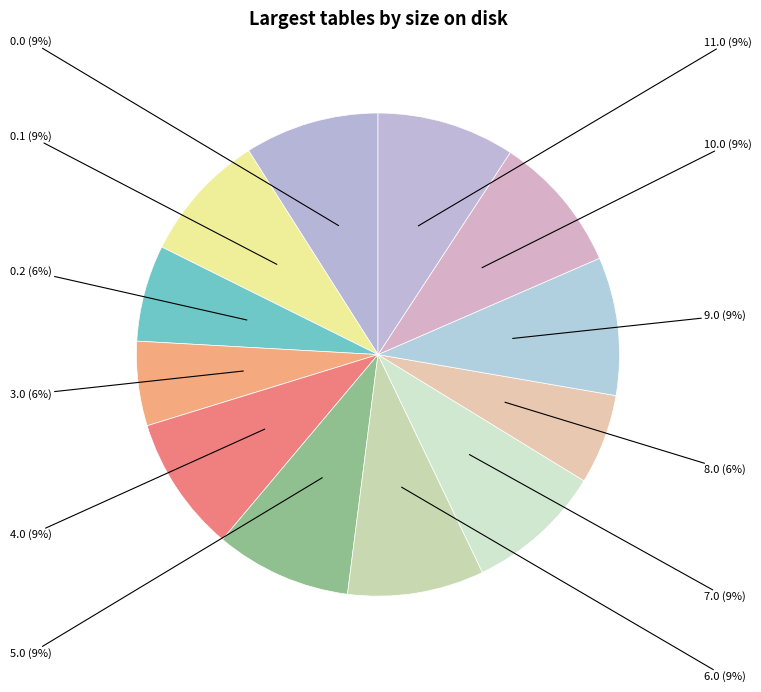

What percentage is the 10.0 slice, to the nearest percent?

9%